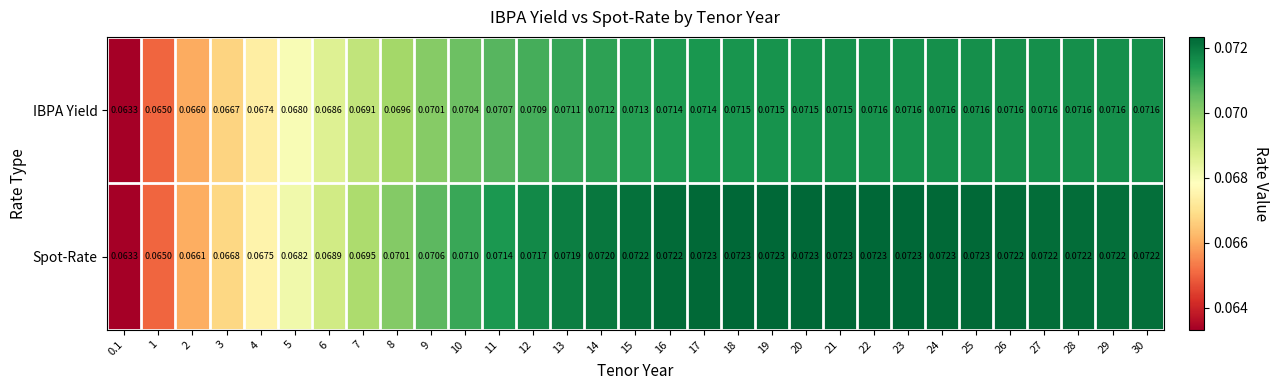

Which series has the widest spread of values?

Spot-Rate